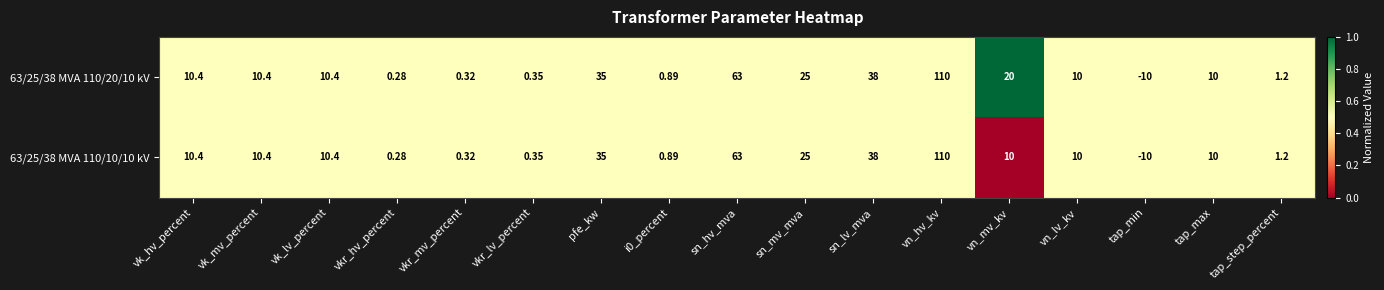

Where is 63/25/38 MVA 110/20/10 kV nearest to the value 50?

sn_lv_mva